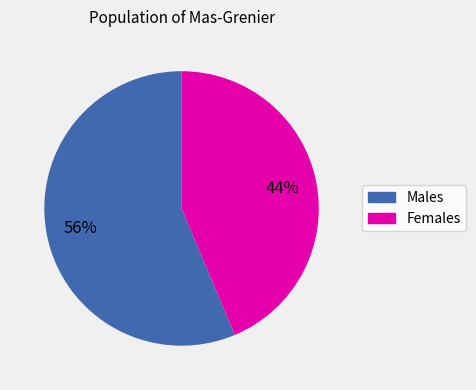

Does any single category account for the majority?

Yes